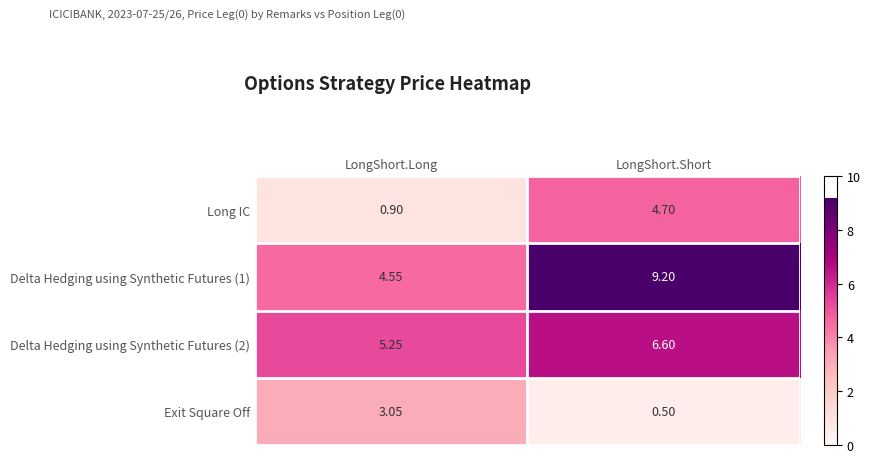

List the labels in order of Exit Square Off value, largest first.

LongShort.Long, LongShort.Short